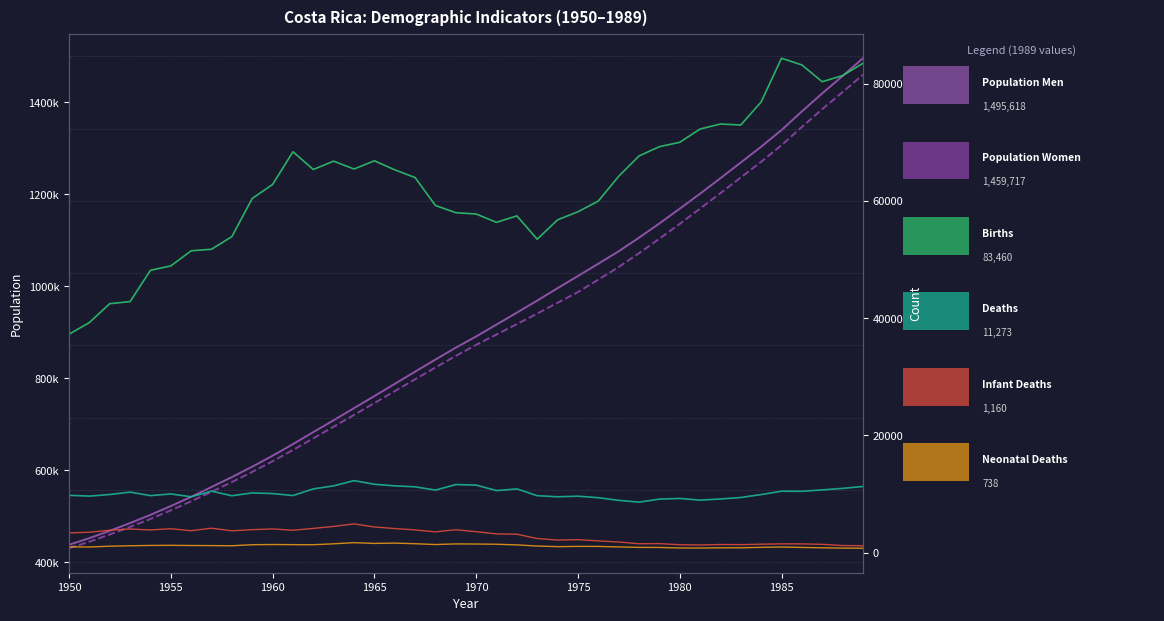

What is the average value of the defunciones_infantiles series?

2900